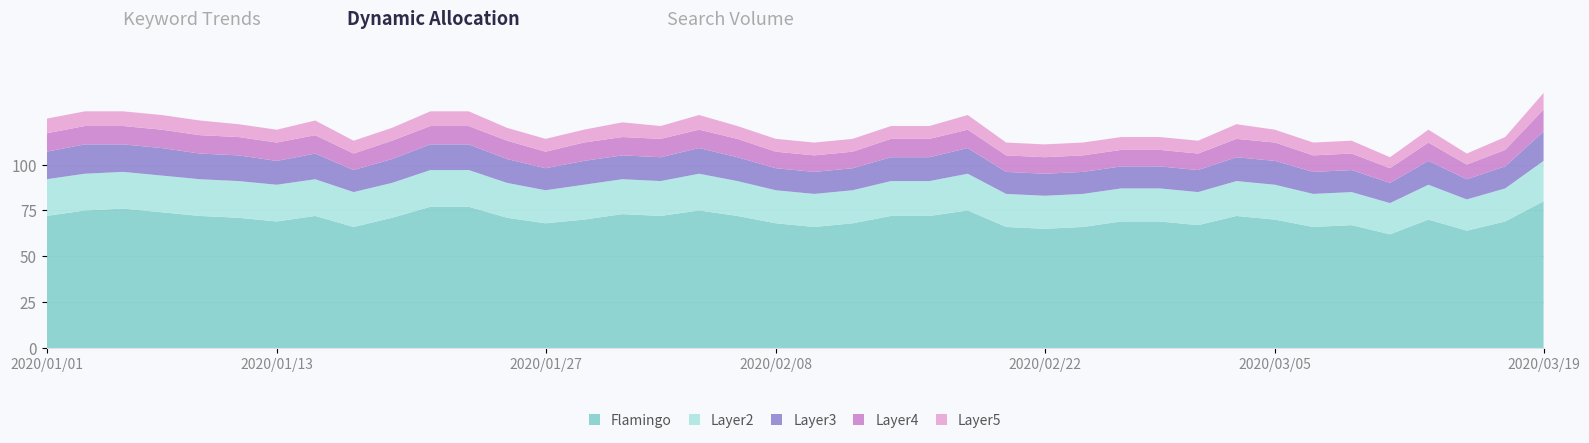

Reading left to right, what are all the values shown in this chart?

Flamingo: 2020/01/01=72	2020/01/03=75	2020/01/05=76	2020/01/07=74	2020/01/09=72	2020/01/11=71	2020/01/13=69	2020/01/15=72	2020/01/17=66	2020/01/19=71	2020/01/21=77	2020/01/23=77	2020/01/25=71	2020/01/27=68	2020/01/29=70	2020/01/31=73	2020/02/02=72	2020/02/04=75	2020/02/06=72	2020/02/08=68	2020/02/10=66	2020/02/12=68	2020/02/14=72	2020/02/16=72	2020/02/18=75	2020/02/20=66	2020/02/22=65	2020/02/24=66	2020/02/26=69	2020/02/28=69	2020/03/01=67	2020/03/03=72	2020/03/05=70	2020/03/07=66	2020/03/09=67	2020/03/11=62	2020/03/13=70	2020/03/15=64	2020/03/17=69	2020/03/19=80
Layer2: 2020/01/01=20	2020/01/03=20	2020/01/05=20	2020/01/07=20	2020/01/09=20	2020/01/11=20	2020/01/13=20	2020/01/15=20	2020/01/17=19	2020/01/19=19	2020/01/21=20	2020/01/23=20	2020/01/25=19	2020/01/27=18	2020/01/29=19	2020/01/31=19	2020/02/02=19	2020/02/04=20	2020/02/06=19	2020/02/08=18	2020/02/10=18	2020/02/12=18	2020/02/14=19	2020/02/16=19	2020/02/18=20	2020/02/20=18	2020/02/22=18	2020/02/24=18	2020/02/26=18	2020/02/28=18	2020/03/01=18	2020/03/03=19	2020/03/05=19	2020/03/07=18	2020/03/09=18	2020/03/11=17	2020/03/13=19	2020/03/15=17	2020/03/17=18	2020/03/19=22
Layer3: 2020/01/01=15	2020/01/03=16	2020/01/05=15	2020/01/07=15	2020/01/09=14	2020/01/11=14	2020/01/13=13	2020/01/15=14	2020/01/17=12	2020/01/19=13	2020/01/21=14	2020/01/23=14	2020/01/25=13	2020/01/27=12	2020/01/29=13	2020/01/31=13	2020/02/02=13	2020/02/04=14	2020/02/06=13	2020/02/08=12	2020/02/10=12	2020/02/12=12	2020/02/14=13	2020/02/16=13	2020/02/18=14	2020/02/20=12	2020/02/22=12	2020/02/24=12	2020/02/26=12	2020/02/28=12	2020/03/01=12	2020/03/03=13	2020/03/05=13	2020/03/07=12	2020/03/09=12	2020/03/11=11	2020/03/13=13	2020/03/15=11	2020/03/17=12	2020/03/19=16
Layer4: 2020/01/01=10	2020/01/03=10	2020/01/05=10	2020/01/07=10	2020/01/09=10	2020/01/11=10	2020/01/13=10	2020/01/15=10	2020/01/17=9	2020/01/19=10	2020/01/21=10	2020/01/23=10	2020/01/25=10	2020/01/27=9	2020/01/29=10	2020/01/31=10	2020/02/02=10	2020/02/04=10	2020/02/06=10	2020/02/08=9	2020/02/10=9	2020/02/12=9	2020/02/14=10	2020/02/16=10	2020/02/18=10	2020/02/20=9	2020/02/22=9	2020/02/24=9	2020/02/26=9	2020/02/28=9	2020/03/01=9	2020/03/03=10	2020/03/05=10	2020/03/07=9	2020/03/09=9	2020/03/11=8	2020/03/13=10	2020/03/15=8	2020/03/17=9	2020/03/19=12
Layer5: 2020/01/01=8	2020/01/03=8	2020/01/05=8	2020/01/07=8	2020/01/09=8	2020/01/11=7	2020/01/13=7	2020/01/15=8	2020/01/17=7	2020/01/19=7	2020/01/21=8	2020/01/23=8	2020/01/25=7	2020/01/27=7	2020/01/29=7	2020/01/31=8	2020/02/02=7	2020/02/04=8	2020/02/06=7	2020/02/08=7	2020/02/10=7	2020/02/12=7	2020/02/14=7	2020/02/16=7	2020/02/18=8	2020/02/20=7	2020/02/22=7	2020/02/24=7	2020/02/26=7	2020/02/28=7	2020/03/01=7	2020/03/03=8	2020/03/05=7	2020/03/07=7	2020/03/09=7	2020/03/11=6	2020/03/13=7	2020/03/15=6	2020/03/17=7	2020/03/19=9